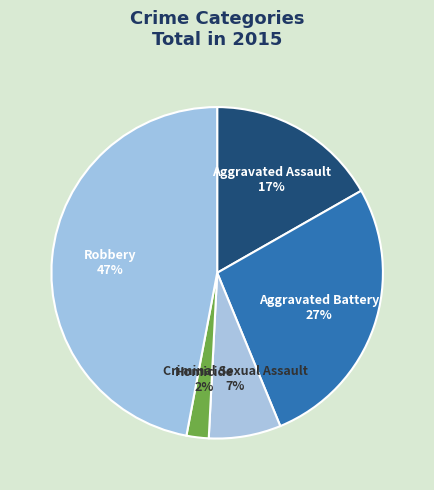

Is the sum of Robbery and Aggravated Battery greater than half?

Yes